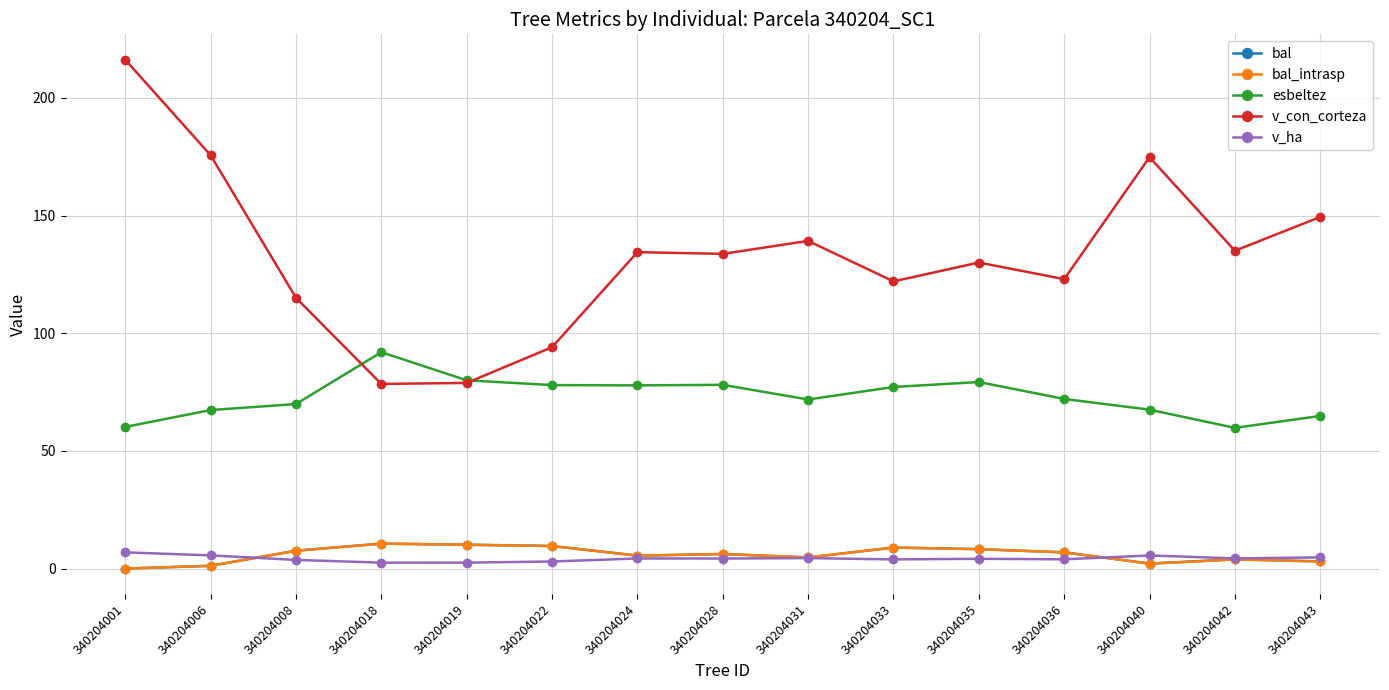

At which category is the sum across all series the highest?

340204001